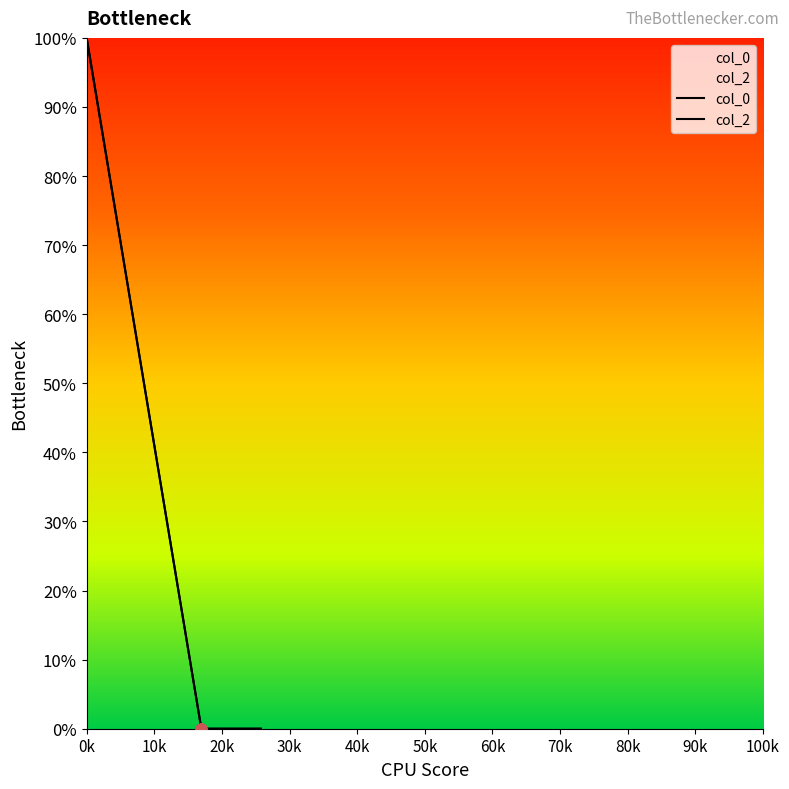

Which series contains the highest Y value?

col_0